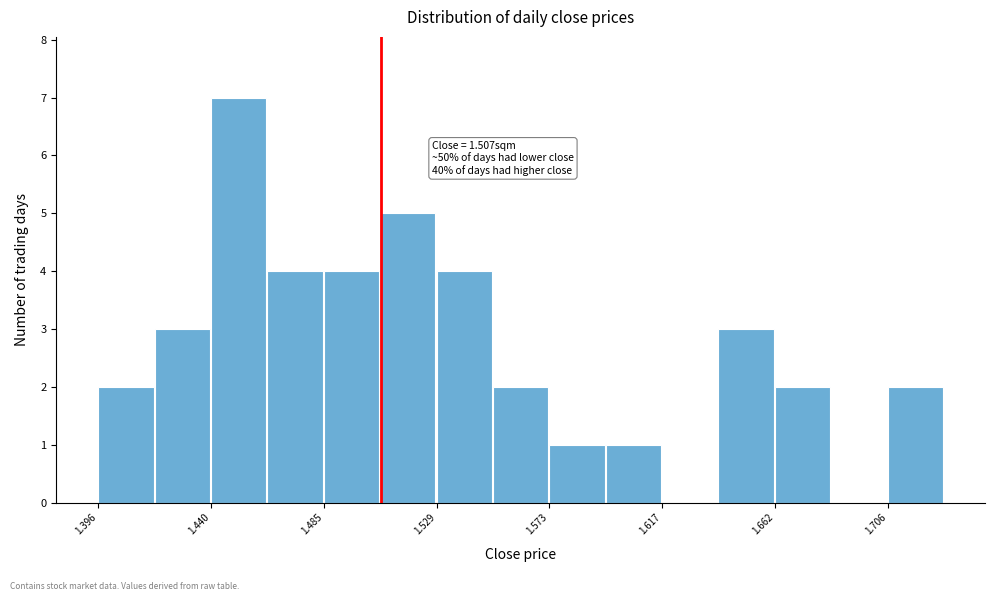

Which range on the x-axis has the tallest bar?

1.440 to 1.460